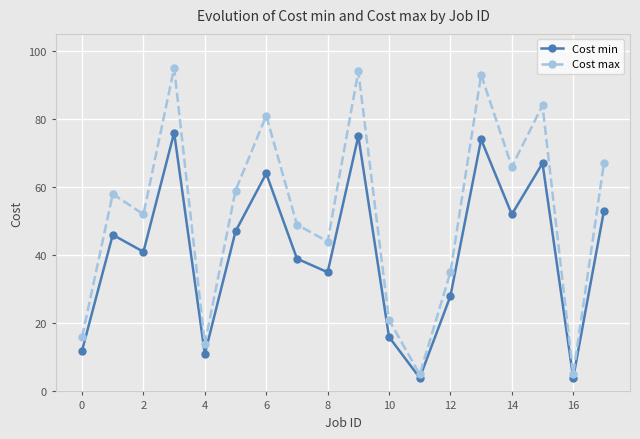

Which series has the largest total across all categories?

Cost max